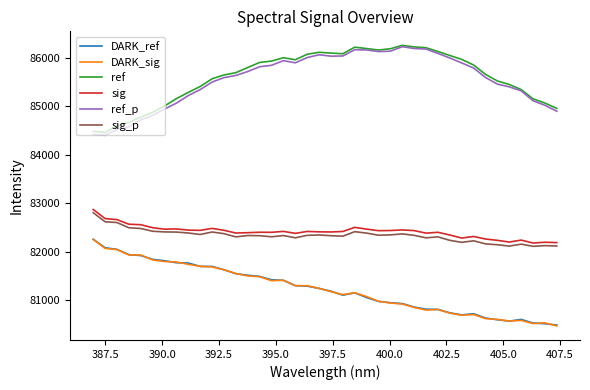

True or false: ref_p and DARK_ref cross at least once.

False